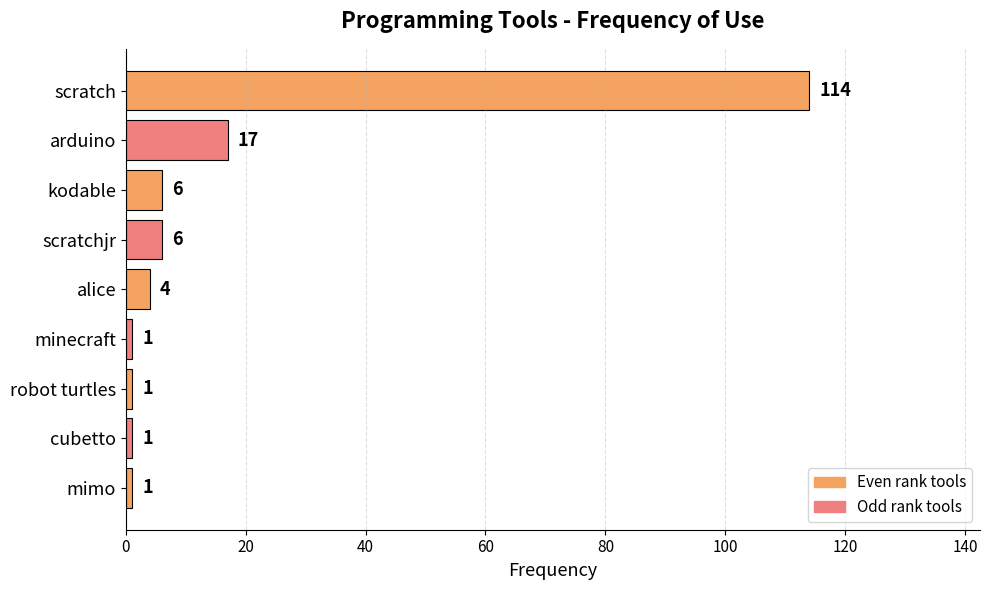

What is the ratio of the value at mimo to the value at cubetto?

1.0